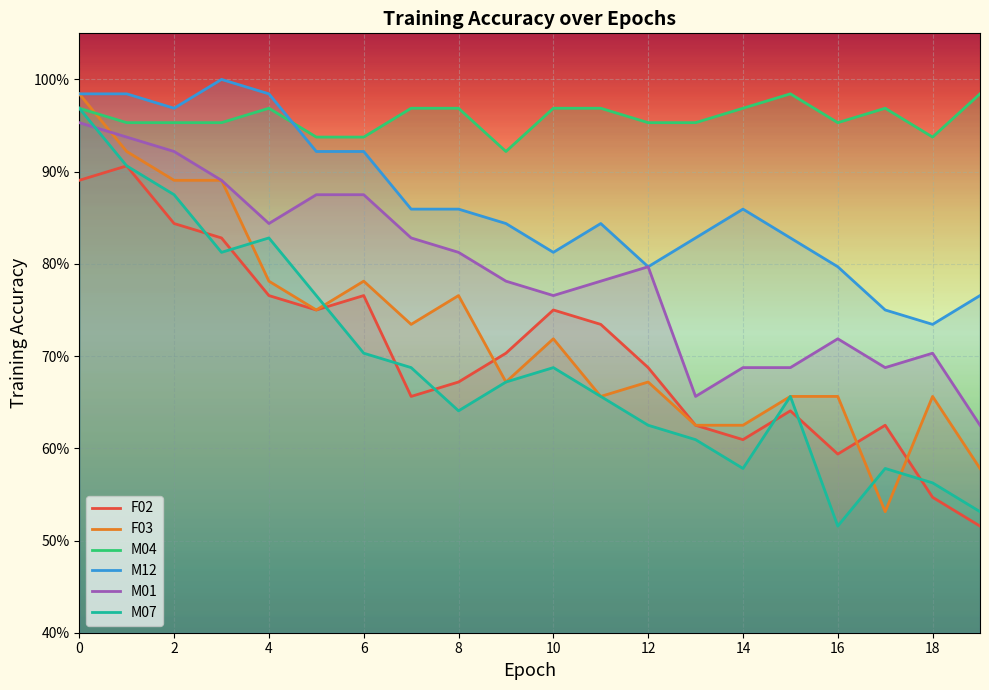

How many series are shown in this chart?

6